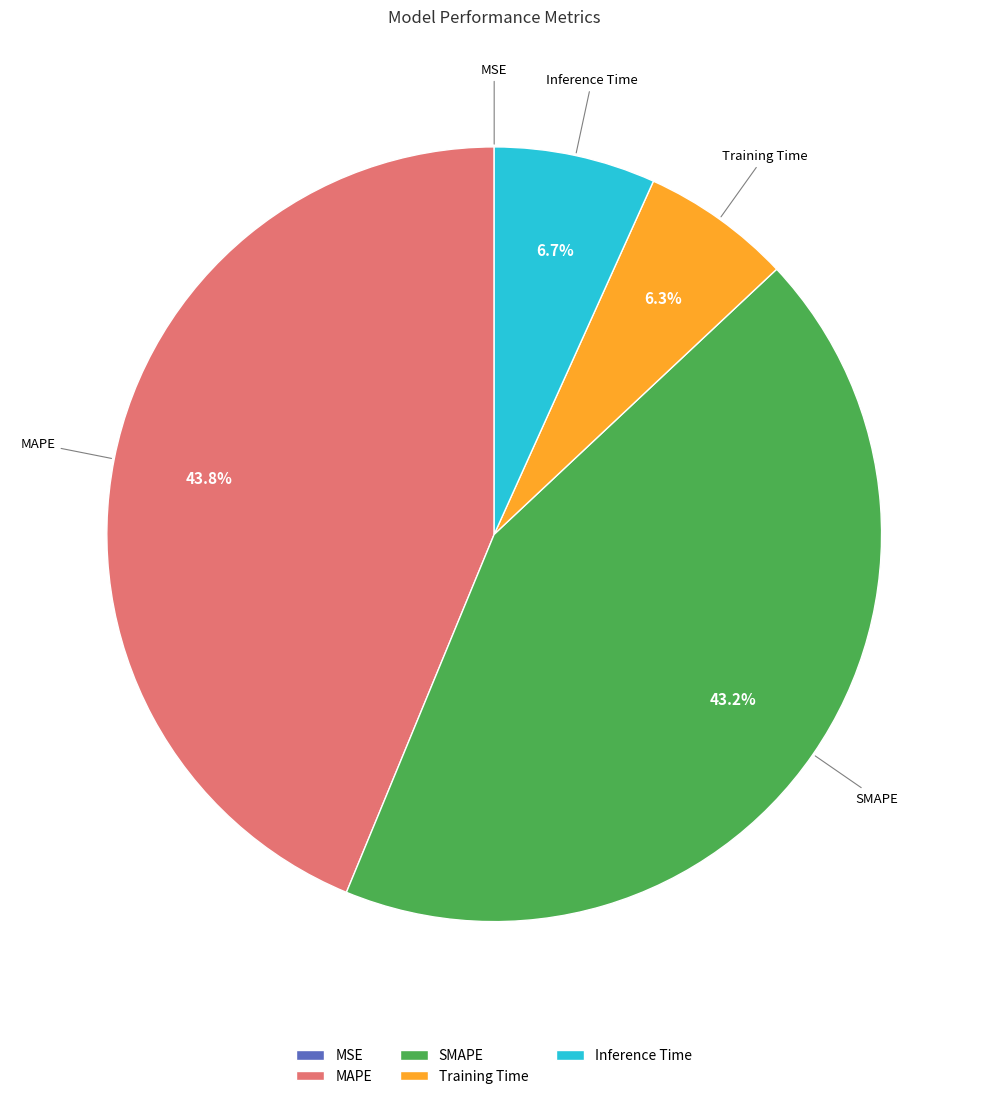

Between SMAPE and Training Time, which is larger?

SMAPE